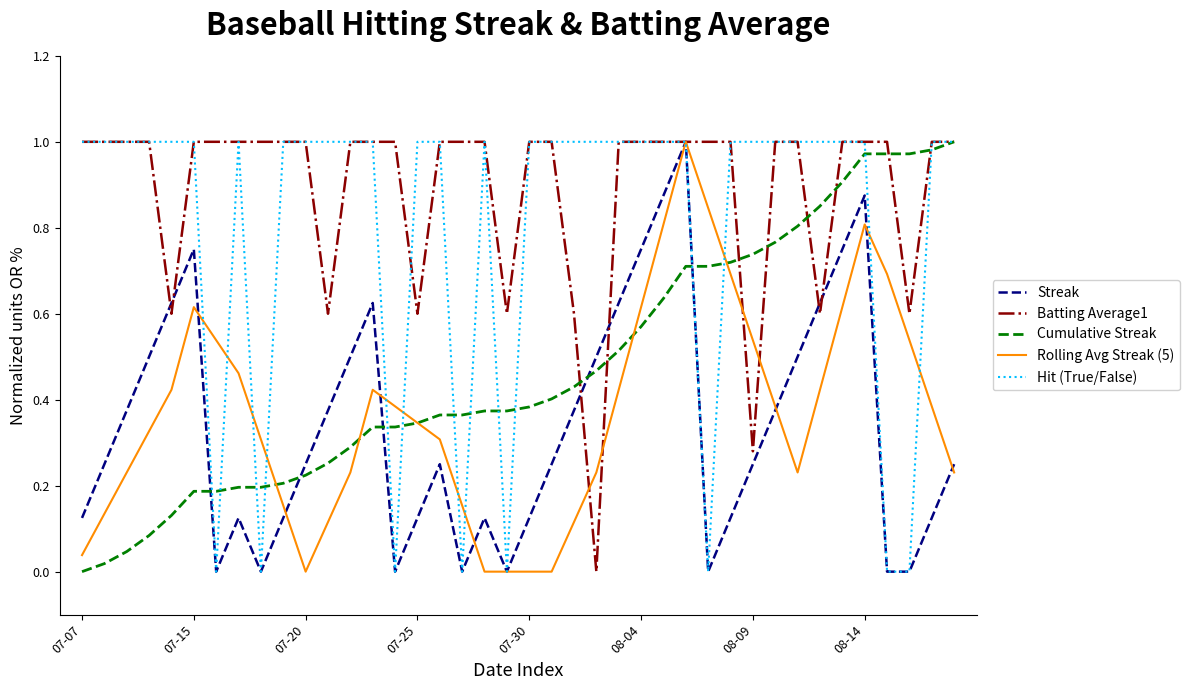

Which series has the largest total across all categories?

Batting Average1